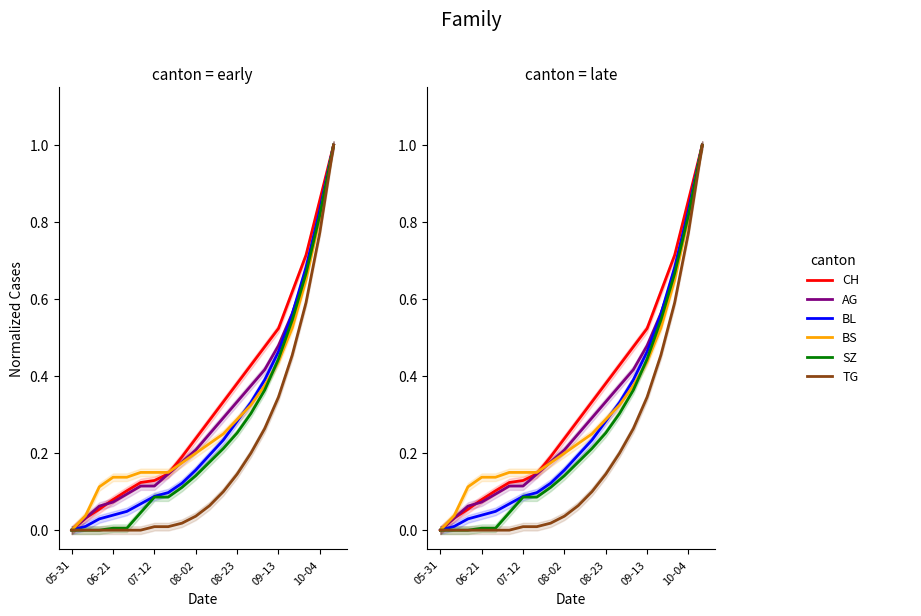

What are all the series names shown in the legend?

CH, AG, BL, BS, SZ, TG